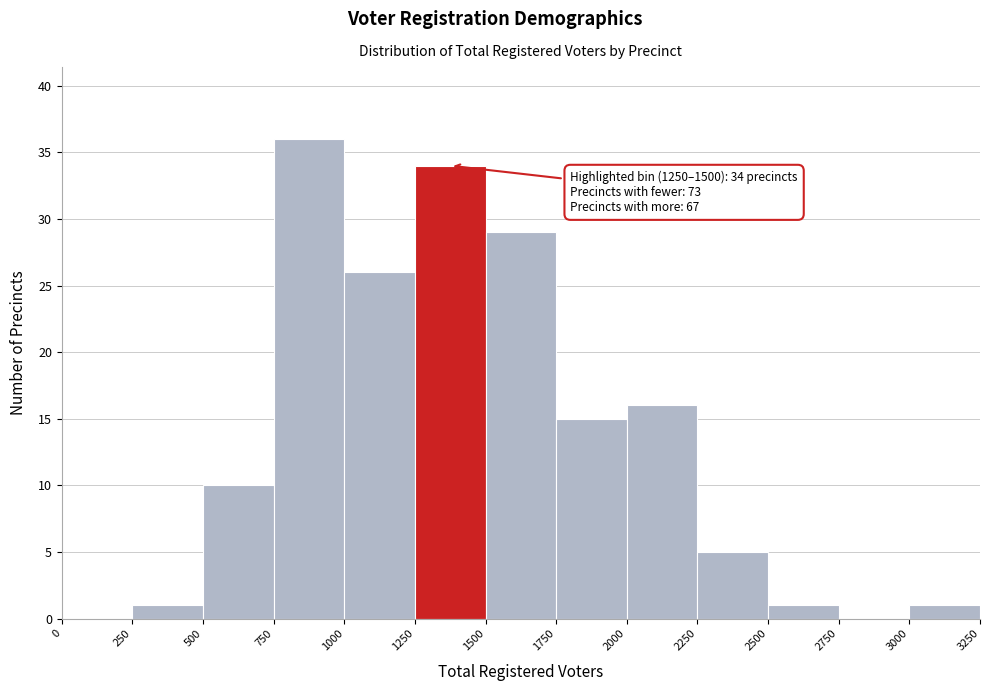

Over which range of the x-axis is the bar tallest?

750 to 1000